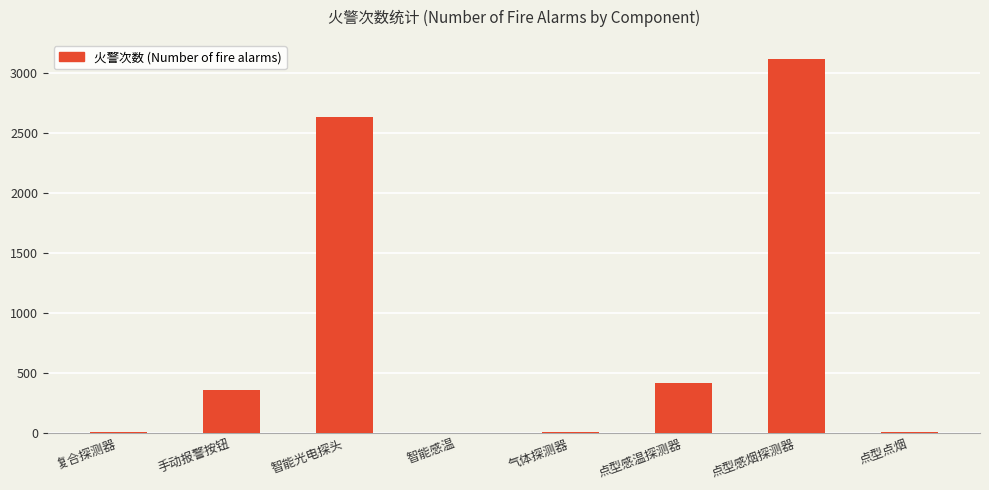

How many data points does each series have?

8